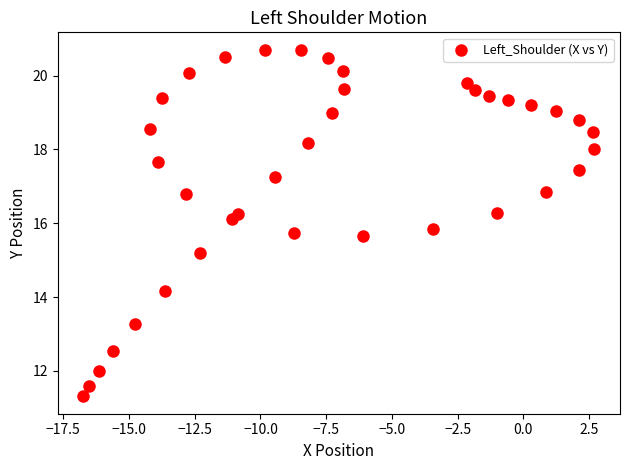

What is the range of X values (max minus min)?

19.4